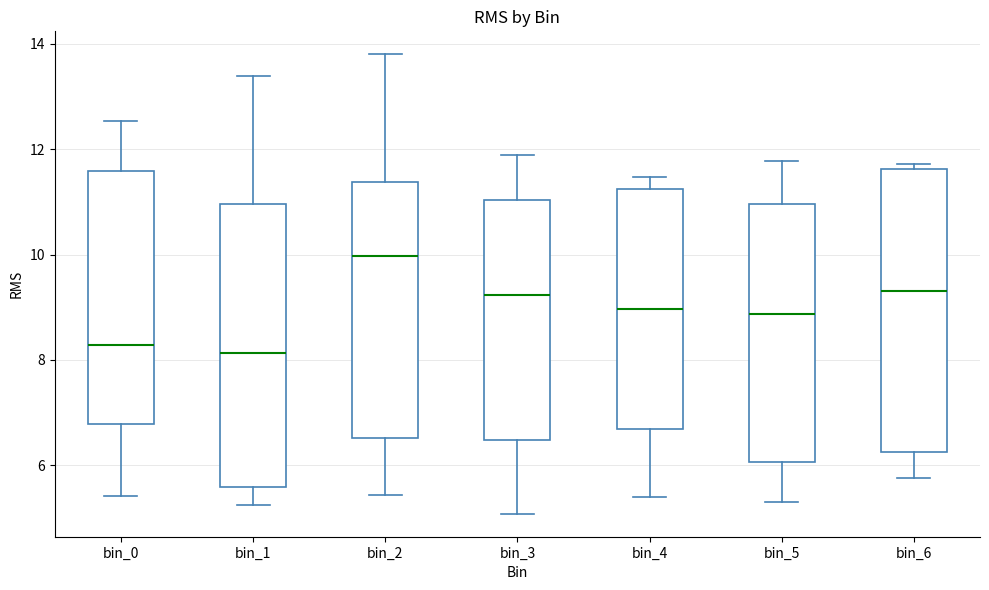

Reading left to right, read every box against the y-axis: the position of its median line, the range the box covers, and the ends of its whiskers. The values are not printed on the chart, so give them approximately, as read against the axis.

bin_0: median 8.2, box 6.8 to 11.6, whiskers 5.4 to 12.6
bin_1: median 8.2, box 5.6 to 11.0, whiskers 5.2 to 13.4
bin_2: median 10.0, box 6.6 to 11.4, whiskers 5.4 to 13.8
bin_3: median 9.2, box 6.4 to 11.0, whiskers 5.0 to 11.8
bin_4: median 9.0, box 6.6 to 11.2, whiskers 5.4 to 11.4
bin_5: median 8.8, box 6.0 to 11.0, whiskers 5.2 to 11.8
bin_6: median 9.4, box 6.2 to 11.6, whiskers 5.8 to 11.8